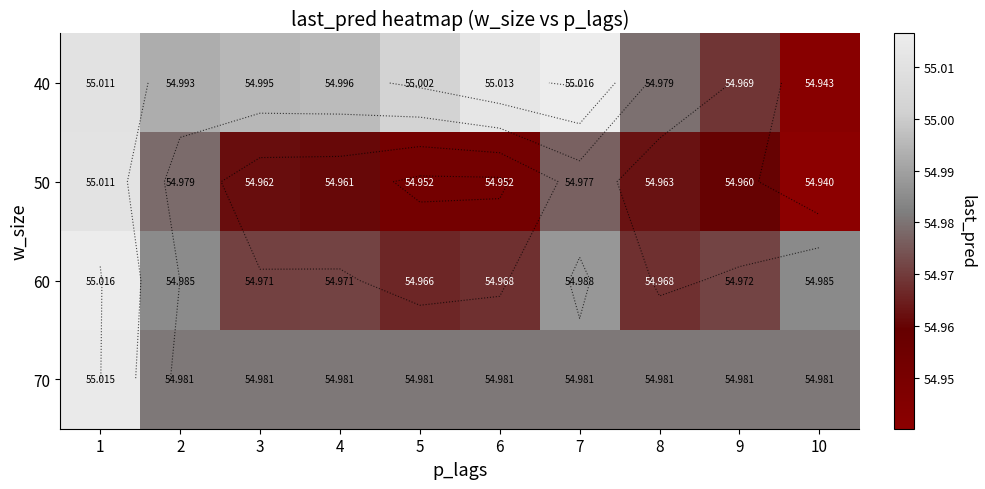

What is the sum of the 70 values at 8 and 9?

110.0